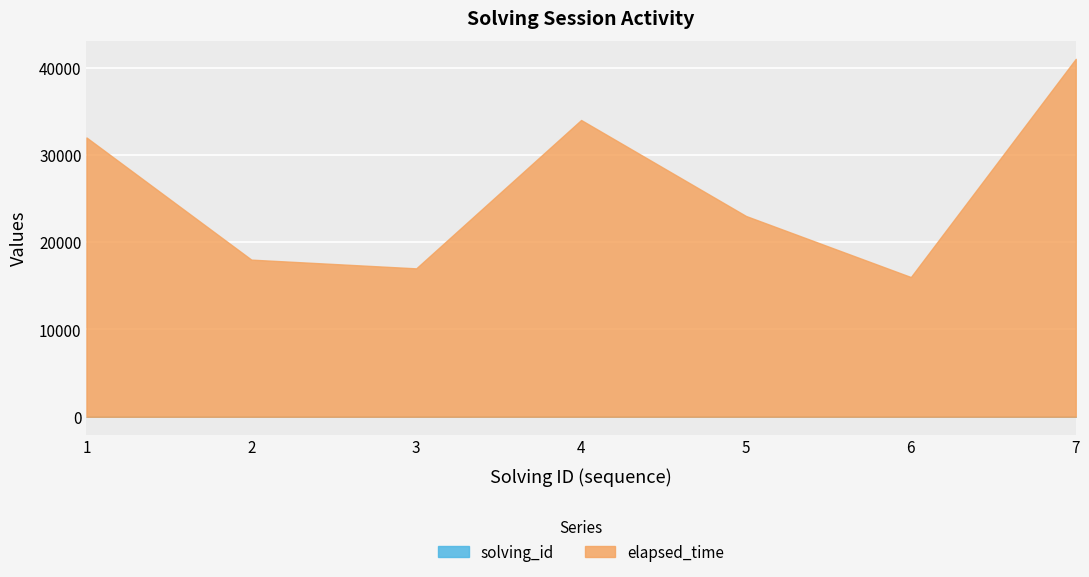

What is the spread (max minus min) of values at 7?

40993